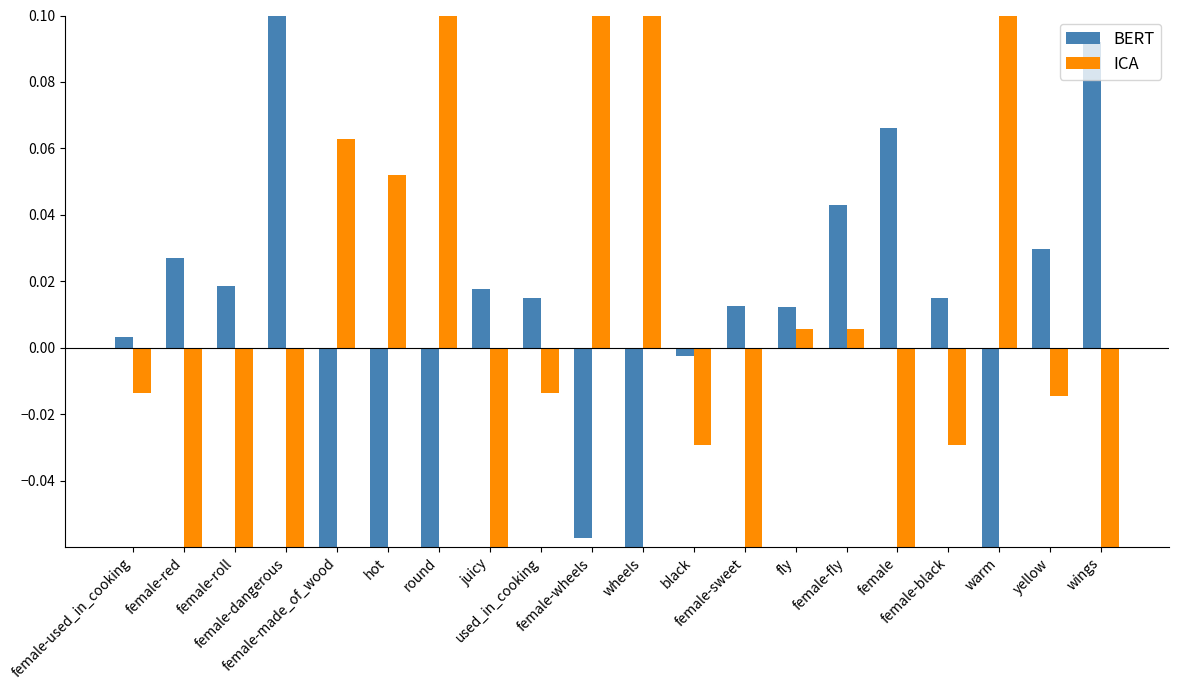

How many distinct data groups are displayed?

2